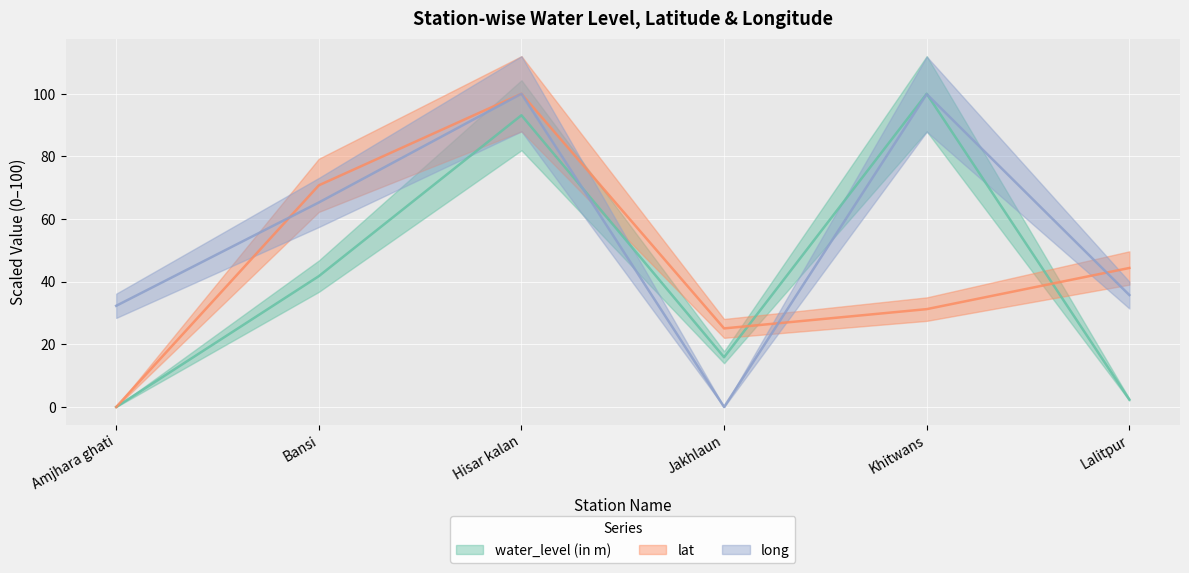

At which label does water_level (in m) first exceed 41?

Bansi